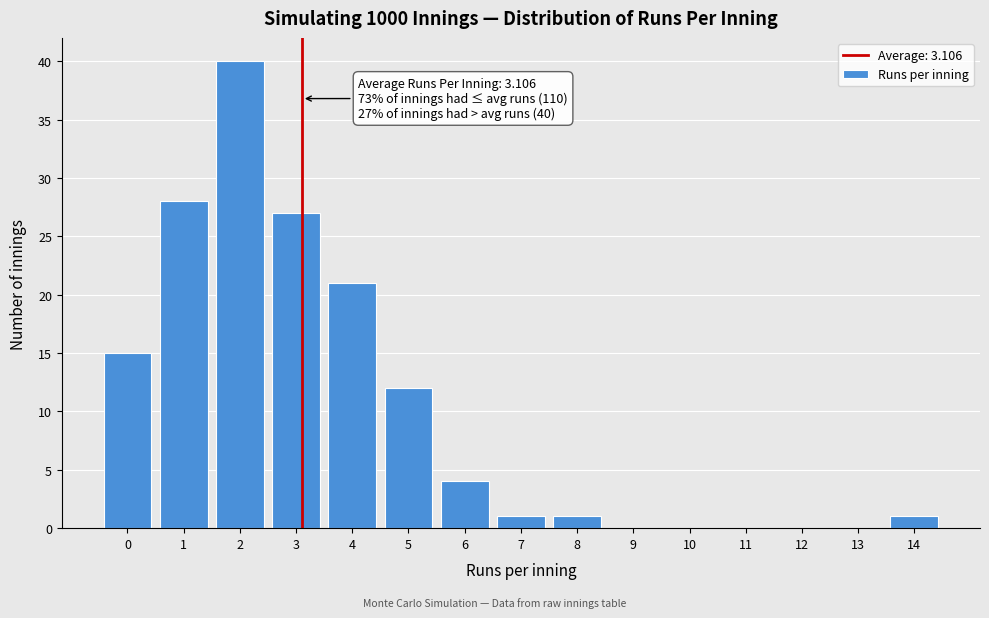

Over which range of the x-axis is the bar tallest?

1.5 to 2.5